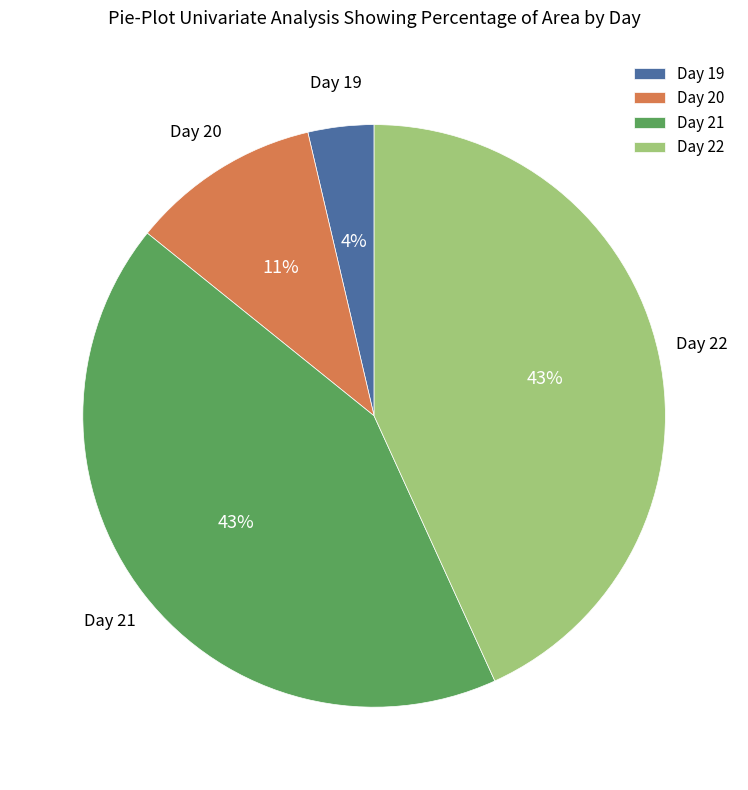

Does any single category account for the majority?

No